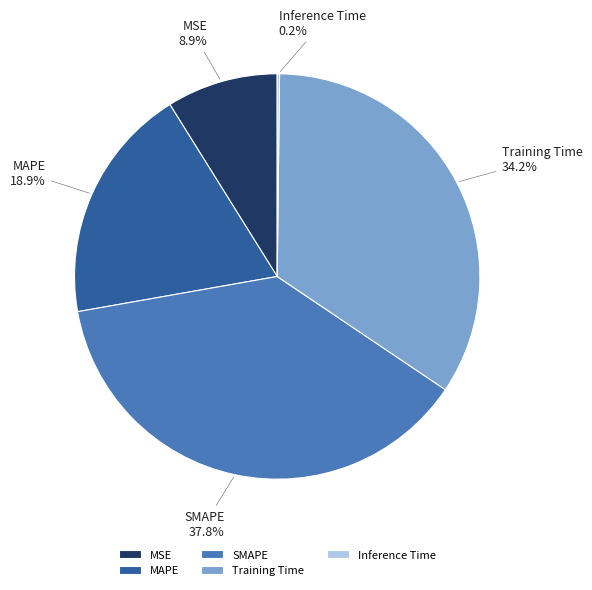

What is the largest slice in the pie chart?

SMAPE